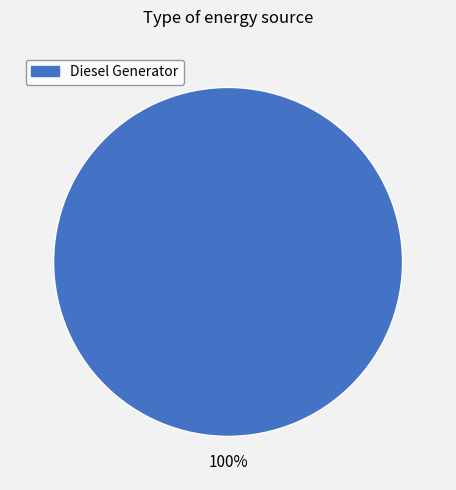

Is there any slice that represents more than half of the pie?

Yes